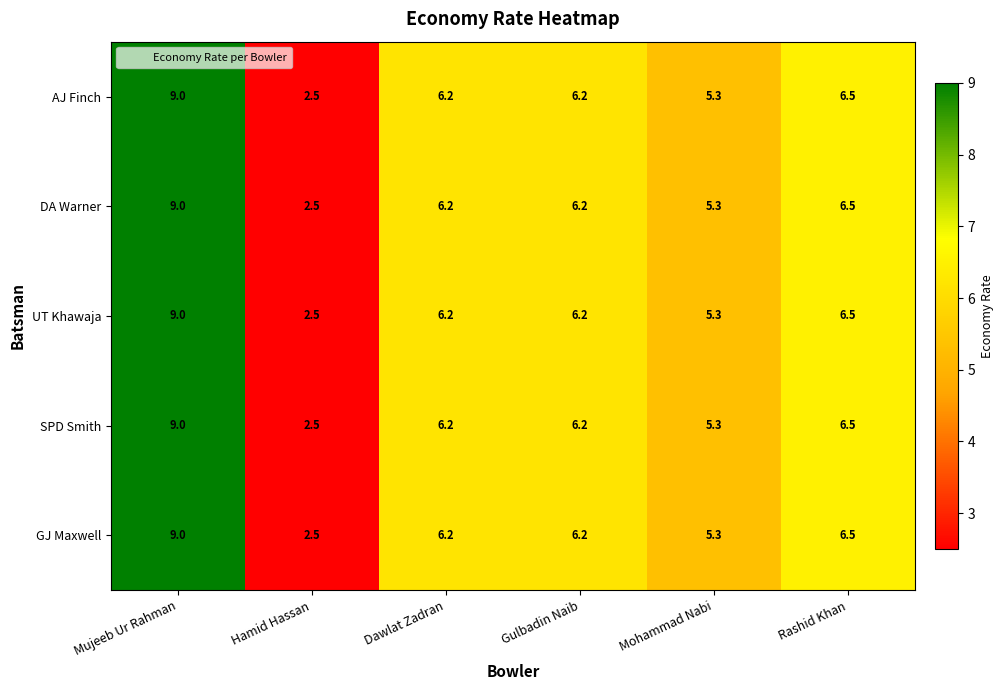

What is the difference between the maximum and minimum values in the DA Warner series?

6.5